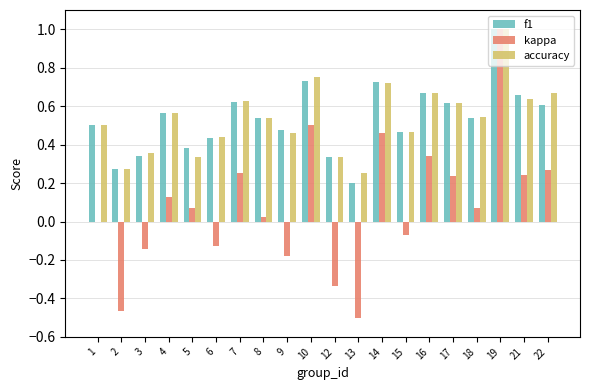

At which label is accuracy closest to 0?

13